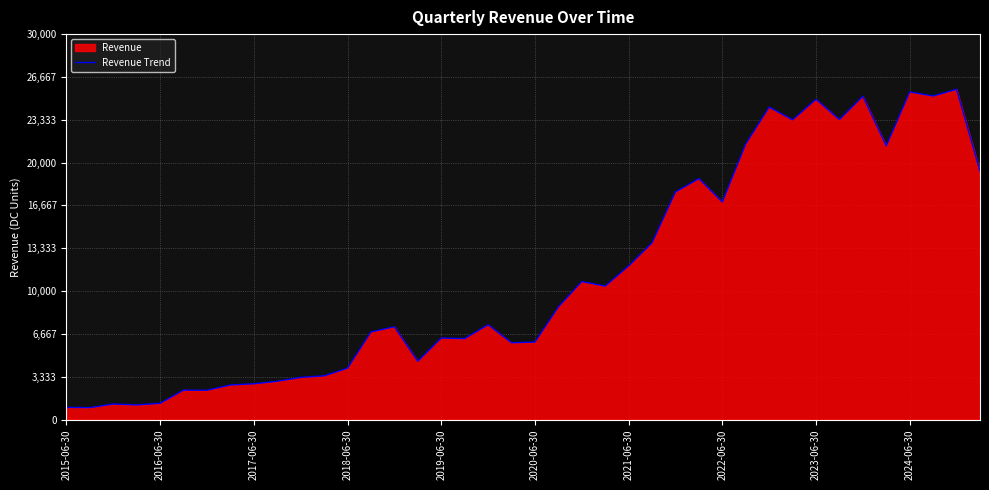

What is the minimum value shown in the chart?

937